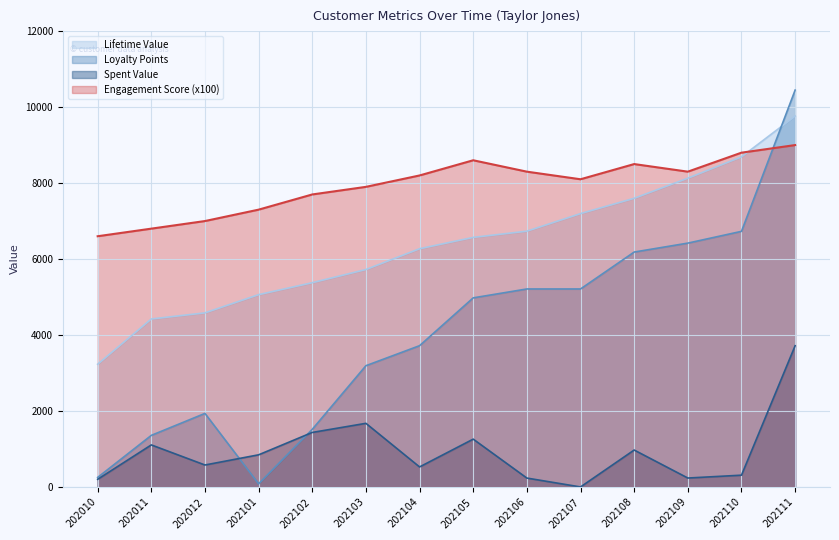

List the series in order of their peak value, highest first.

Loyalty Points, Lifetime Value, Engagement Score (x100), Spent Value